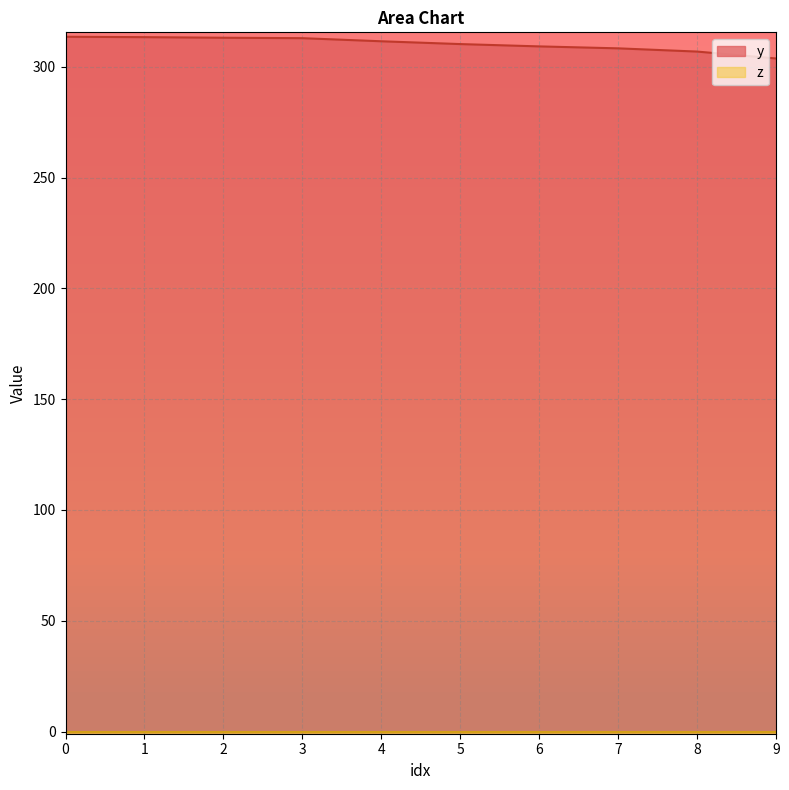

Read the value at 1.

313.4